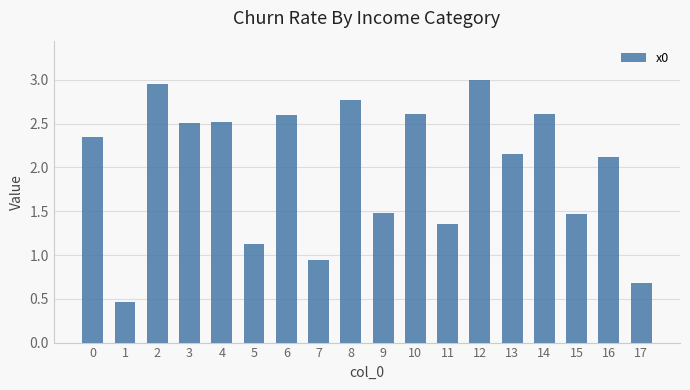

What is the sum of the values at 8 and 5?

3.9